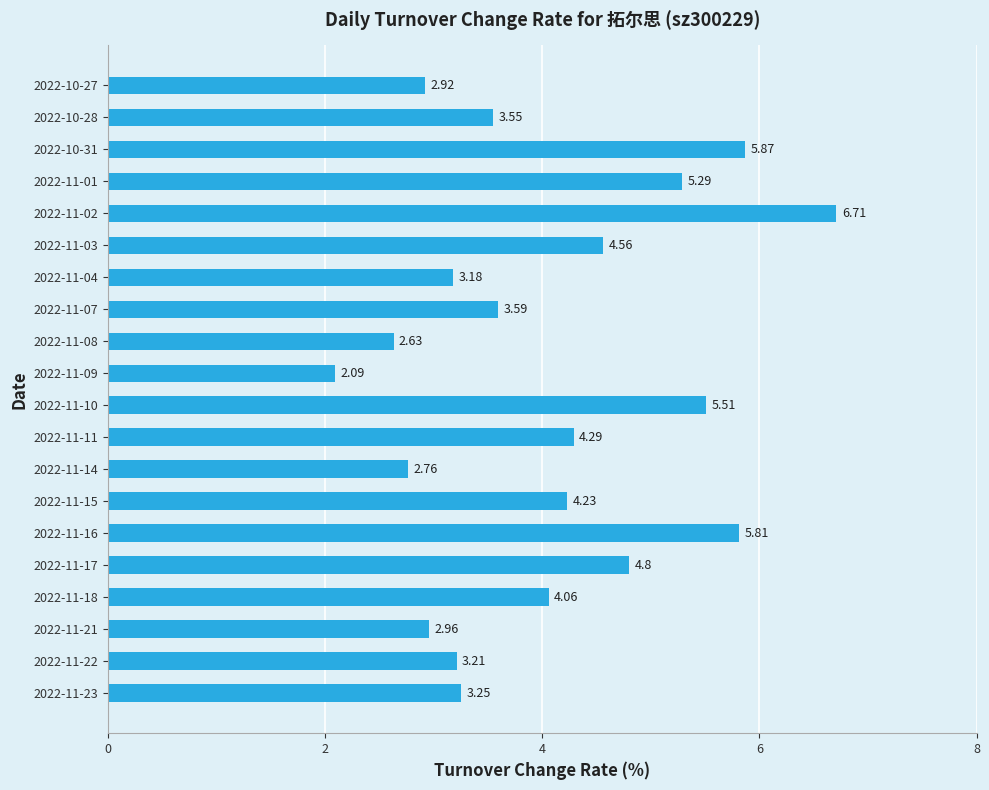

What is the sum of all values?

81.3